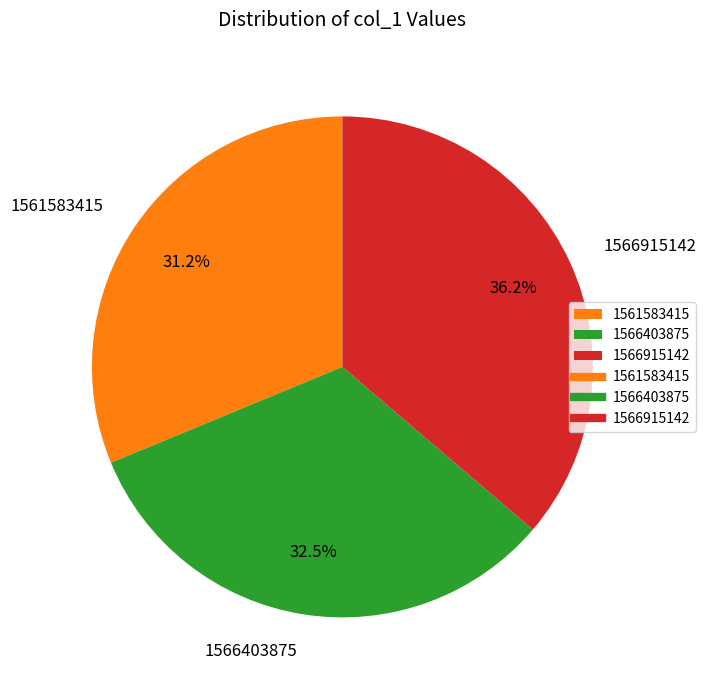

What is the largest slice in the pie chart?

1566915142